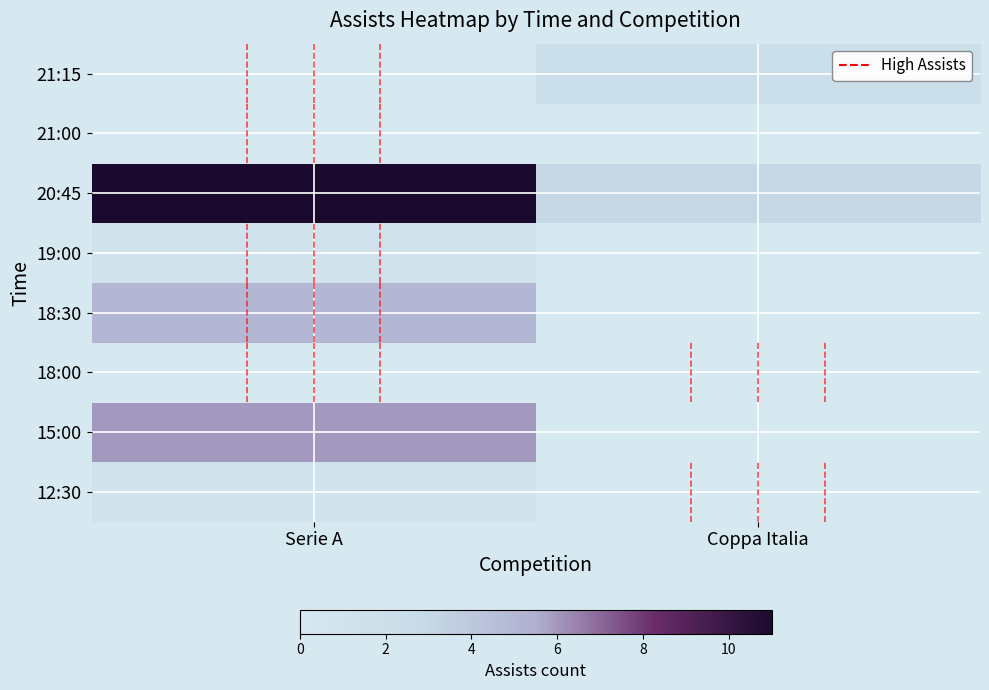

Which has a higher value, Coppa Italia or Serie A?

Serie A